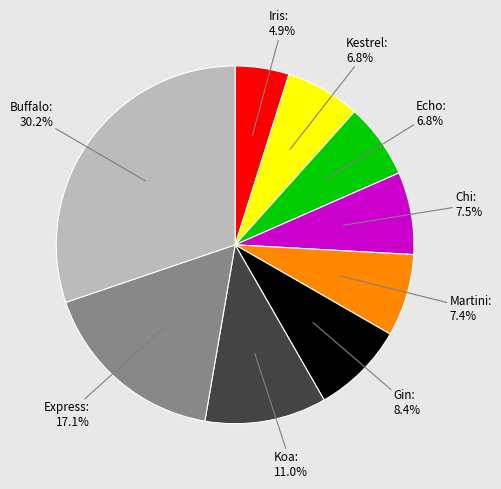

To the nearest percent, what is the average slice percentage?

11%